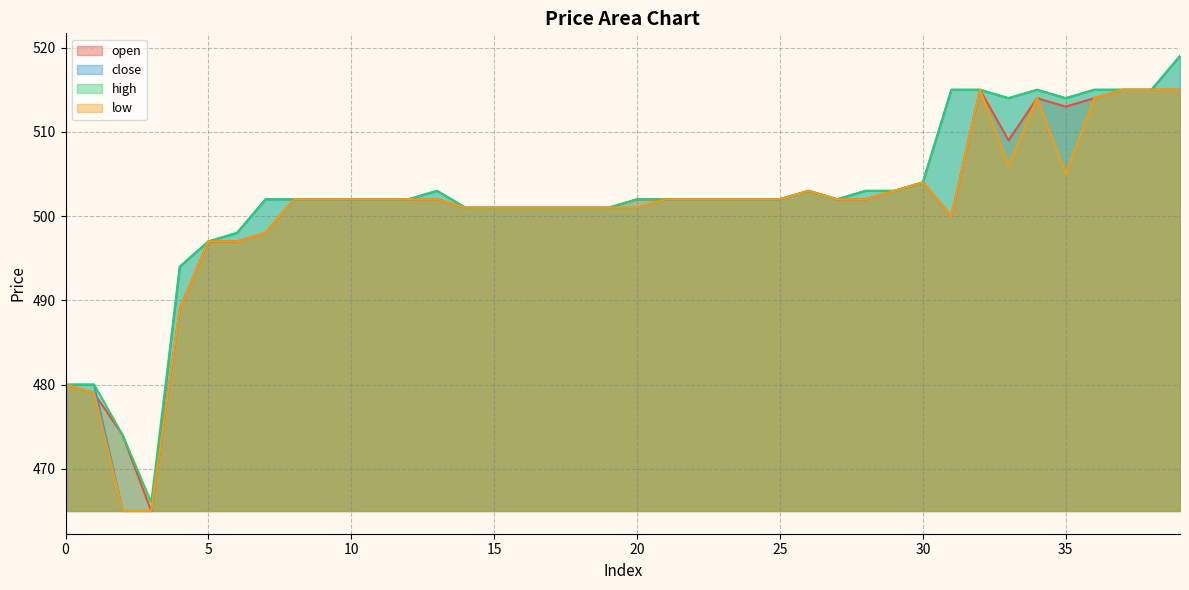

How many lines are shown in the chart?

4